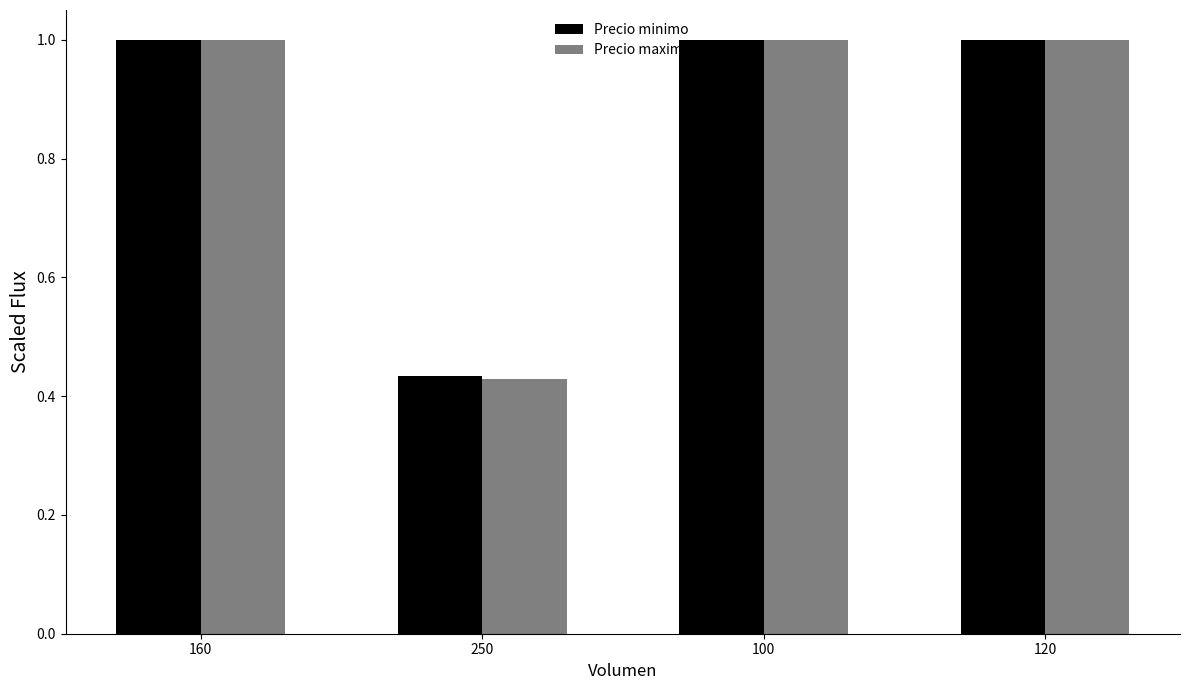

What is the total value across all series at 250?

0.9